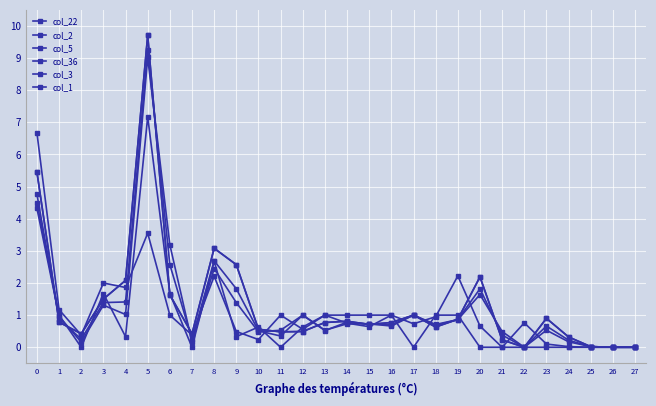

Which category has the lowest value across all series?

21